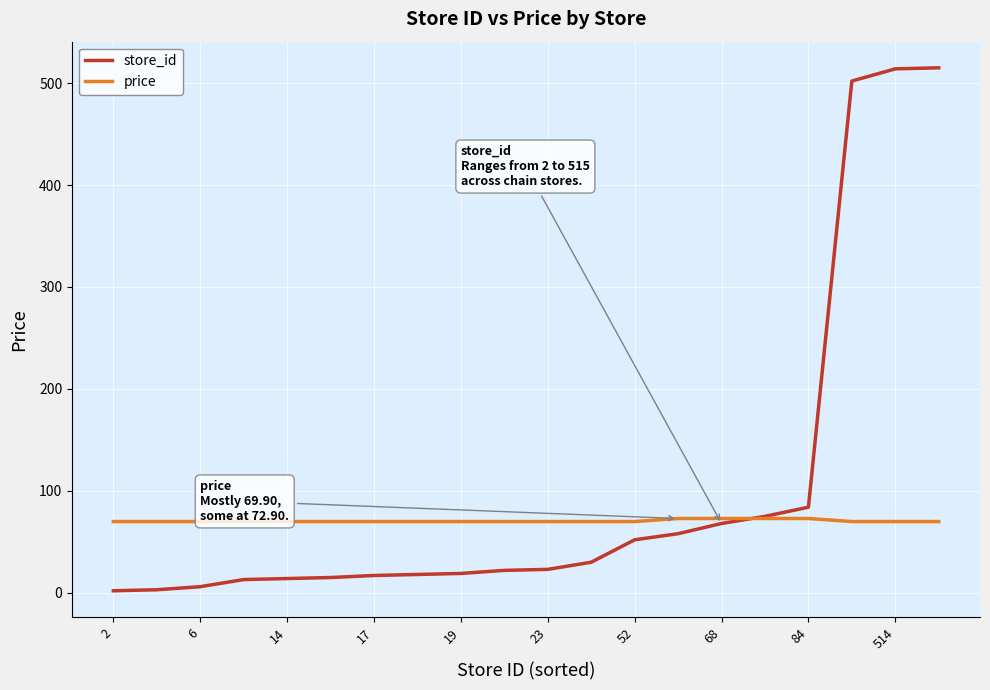

Which series has the widest spread of values?

store_id